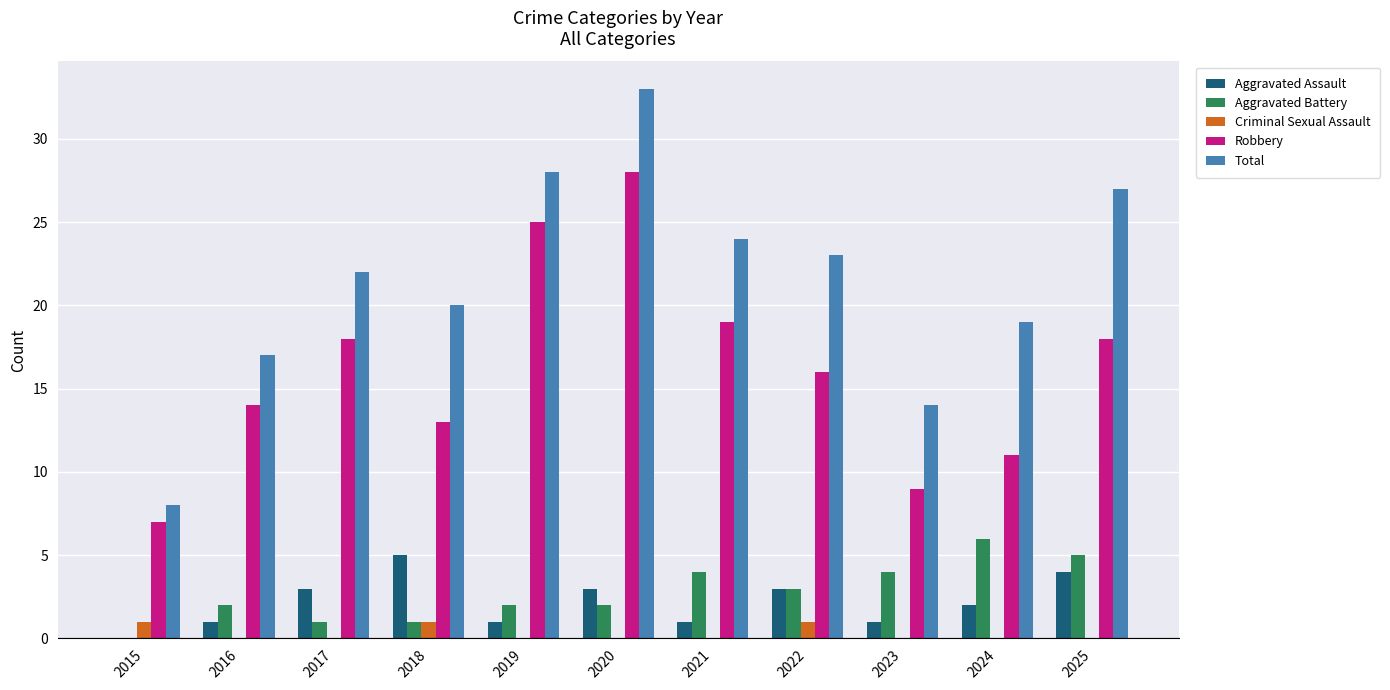

True or false: Total has a value of 19 at 2024.

True